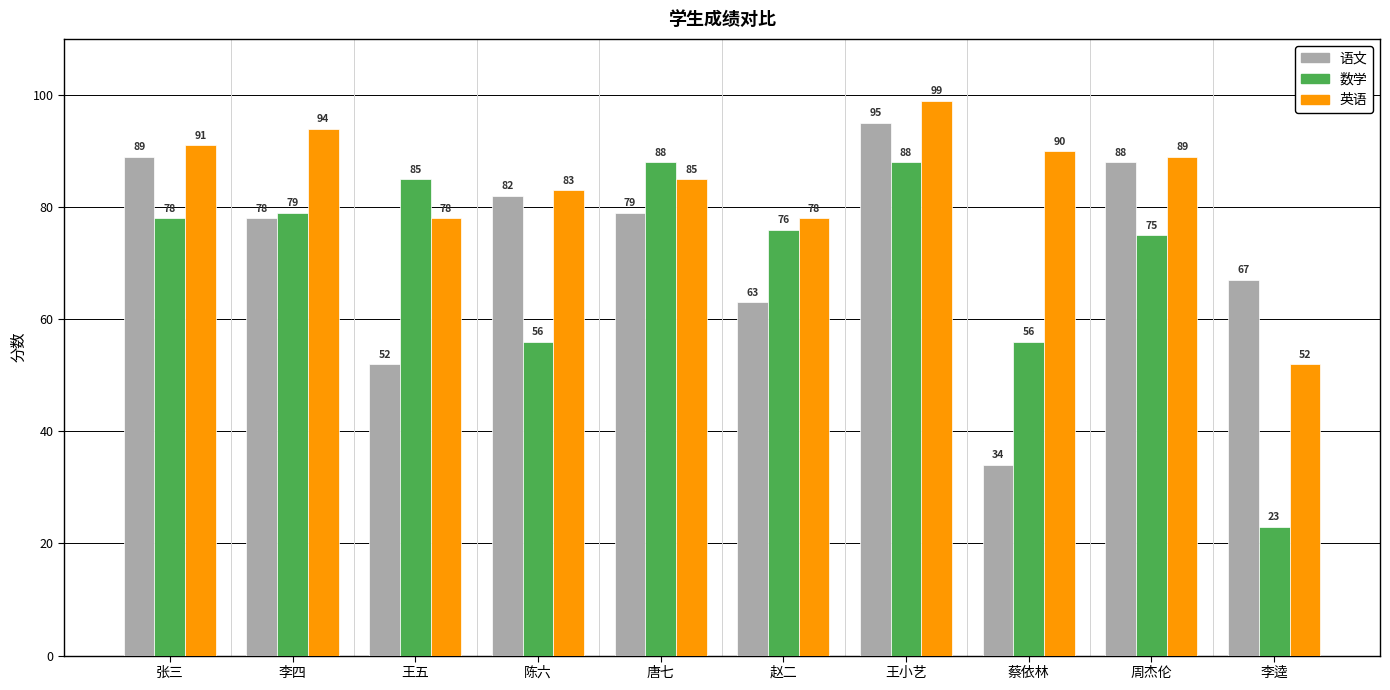

At 李四, list the series in order from largest to smallest.

英语, 数学, 语文